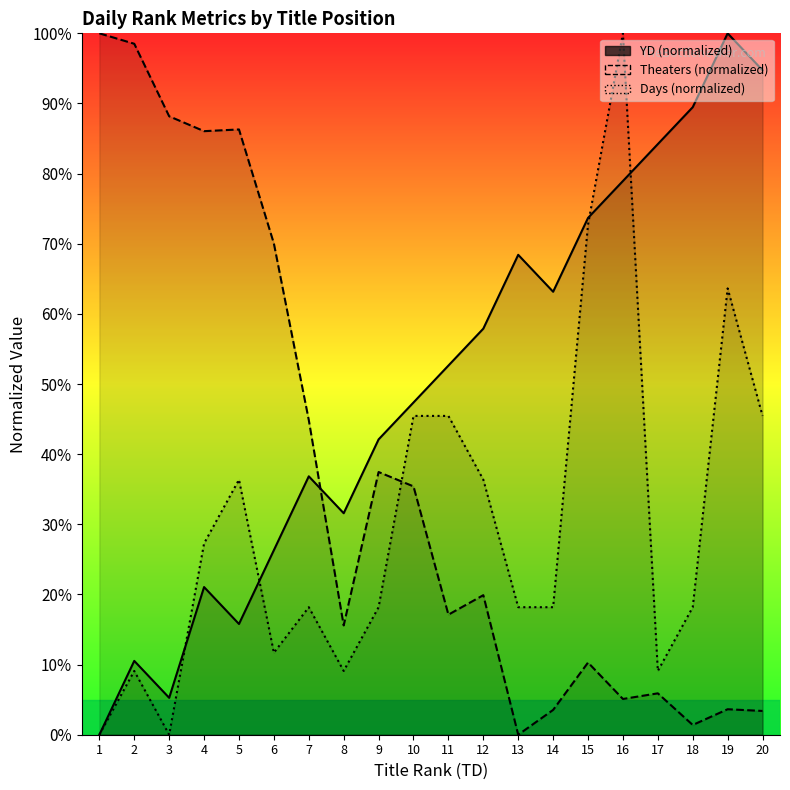

What is the value of the Theaters (normalized) point at the 14th from the left?

3.5